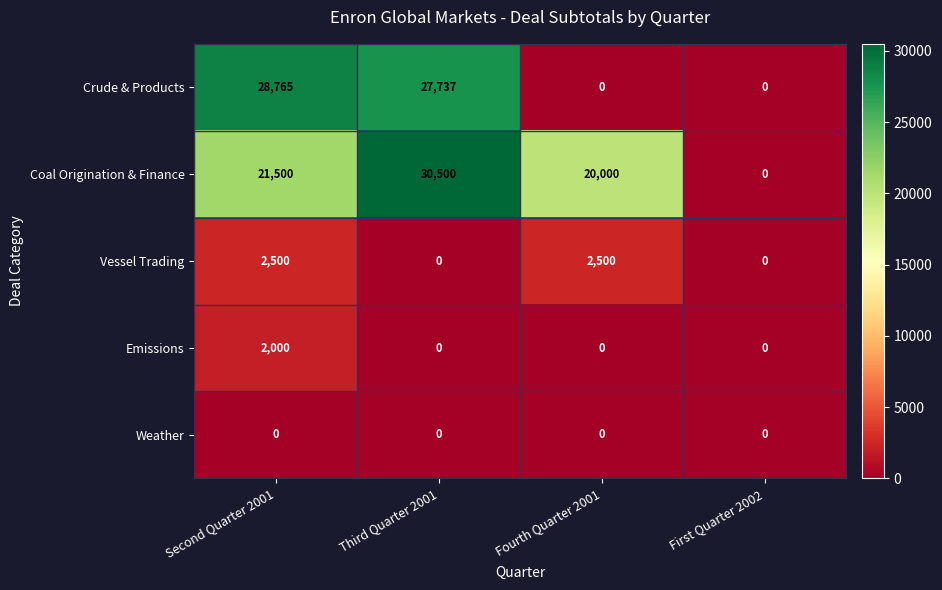

Reading right to left, list all the values displayed in this chart.

Crude & Products: First Quarter 2002=0	Fourth Quarter 2001=0	Third Quarter 2001=27737	Second Quarter 2001=28765
Coal Origination & Finance: First Quarter 2002=0	Fourth Quarter 2001=20000	Third Quarter 2001=30500	Second Quarter 2001=21500
Vessel Trading: First Quarter 2002=0	Fourth Quarter 2001=2500	Third Quarter 2001=0	Second Quarter 2001=2500
Emissions: First Quarter 2002=0	Fourth Quarter 2001=0	Third Quarter 2001=0	Second Quarter 2001=2000
Weather: First Quarter 2002=0	Fourth Quarter 2001=0	Third Quarter 2001=0	Second Quarter 2001=0